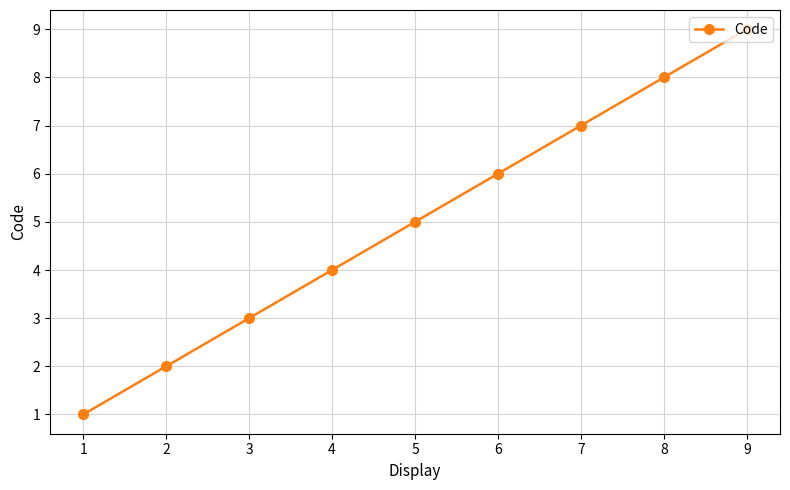

Is this an area chart (filled region under the line)?

No